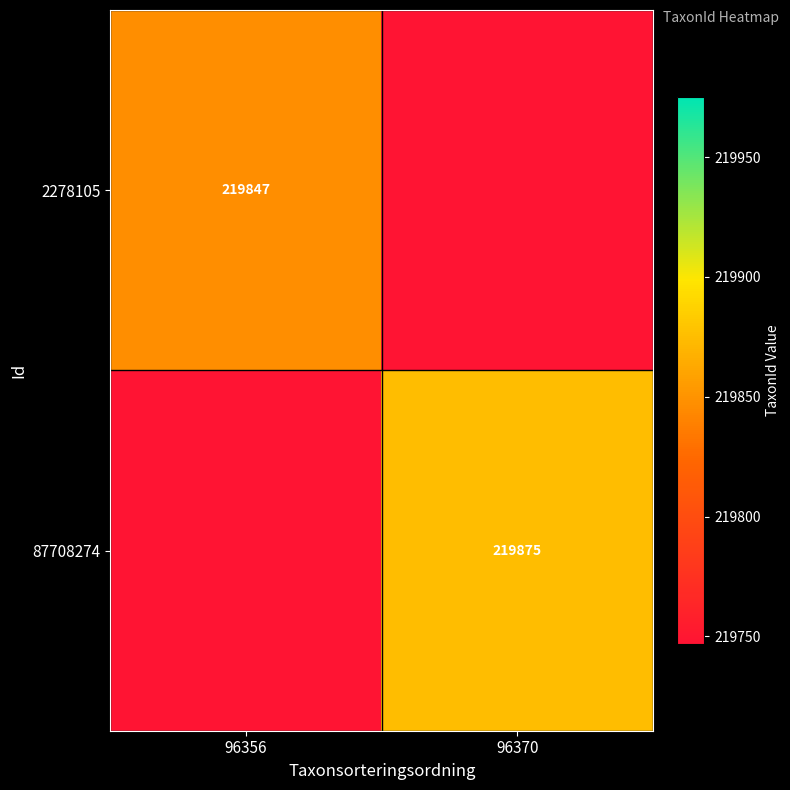

The value of 87708274 at 96370 is 219875. True or false?

True